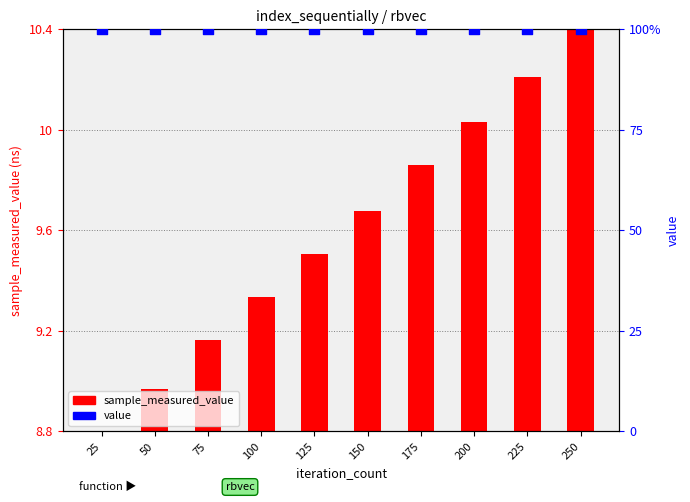

Is the value of sample_measured_value at 100 greater than the value of value at 225?

No